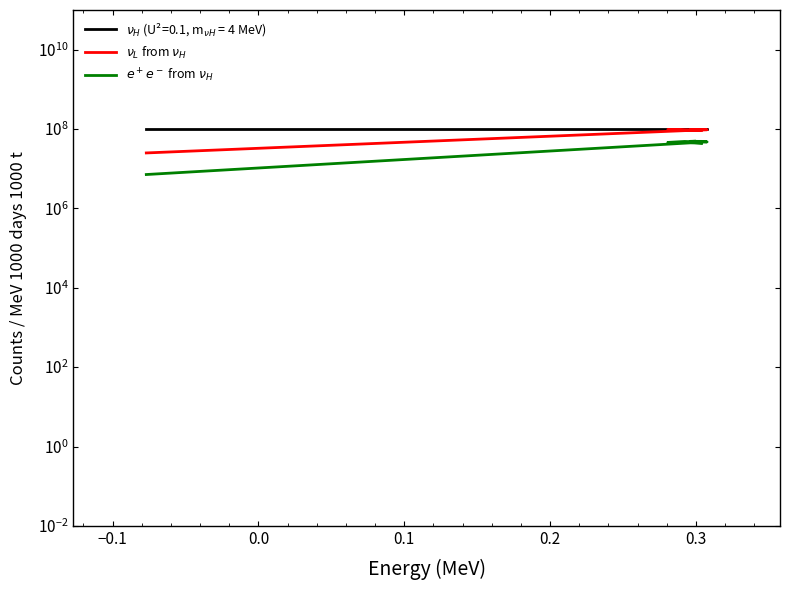

Between 0.0 and 0.3, which series saw the biggest shift?

$\nu_L$ from $\nu_H$